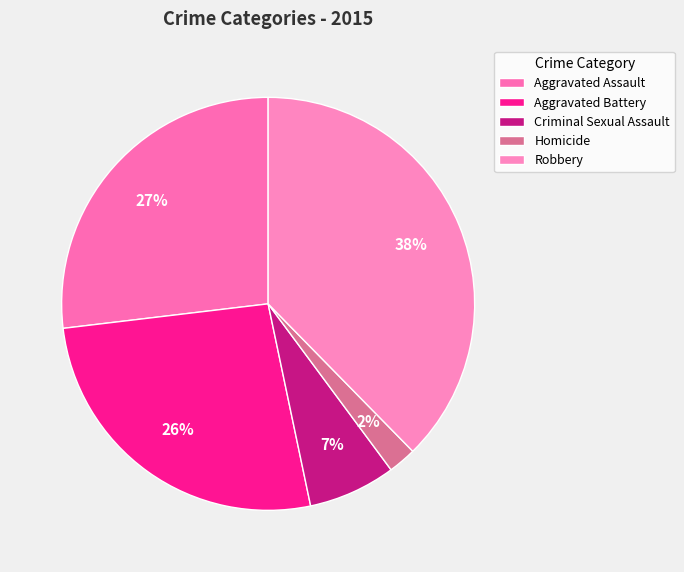

How many slices are in this pie chart?

5